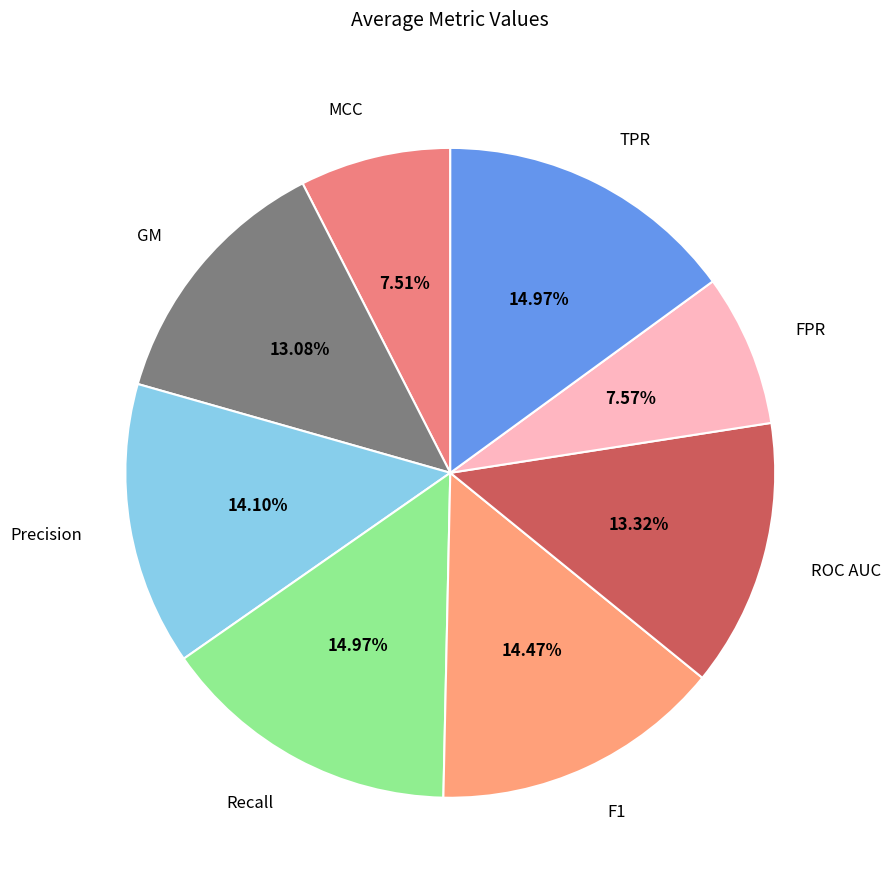

To the nearest percent, what is the combined percentage of Precision and ROC AUC?

27%